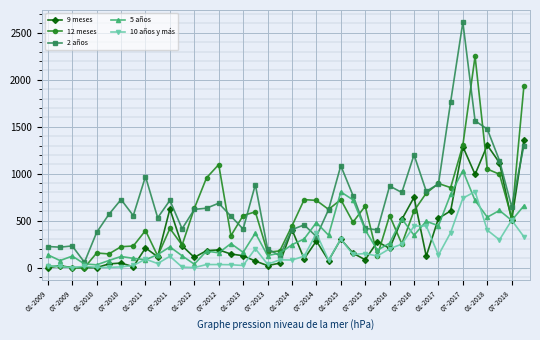

At how many categories does at least one series exceed 838?

14